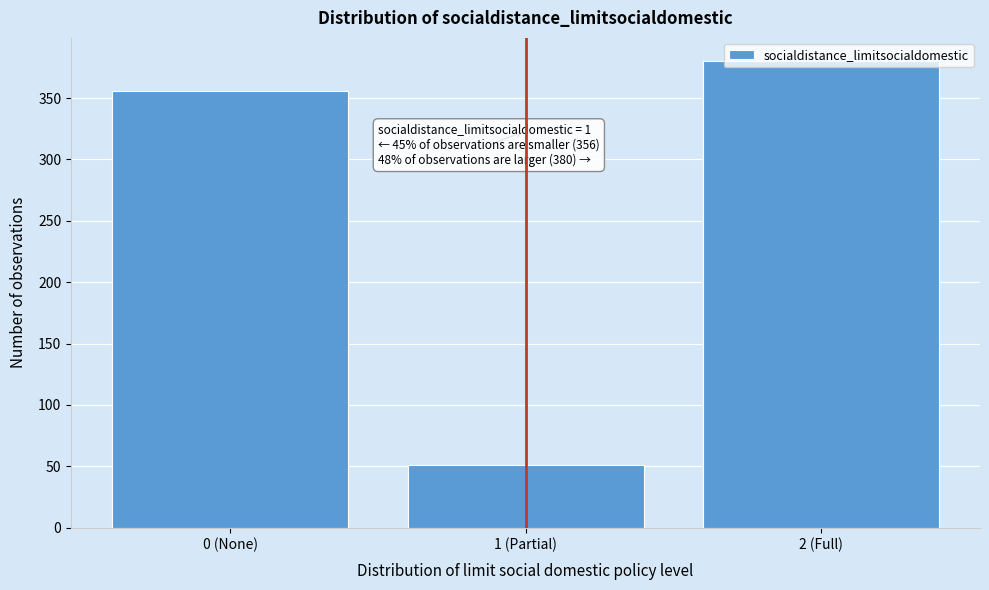

True or false: the data shows 106 at 0 (None).

False